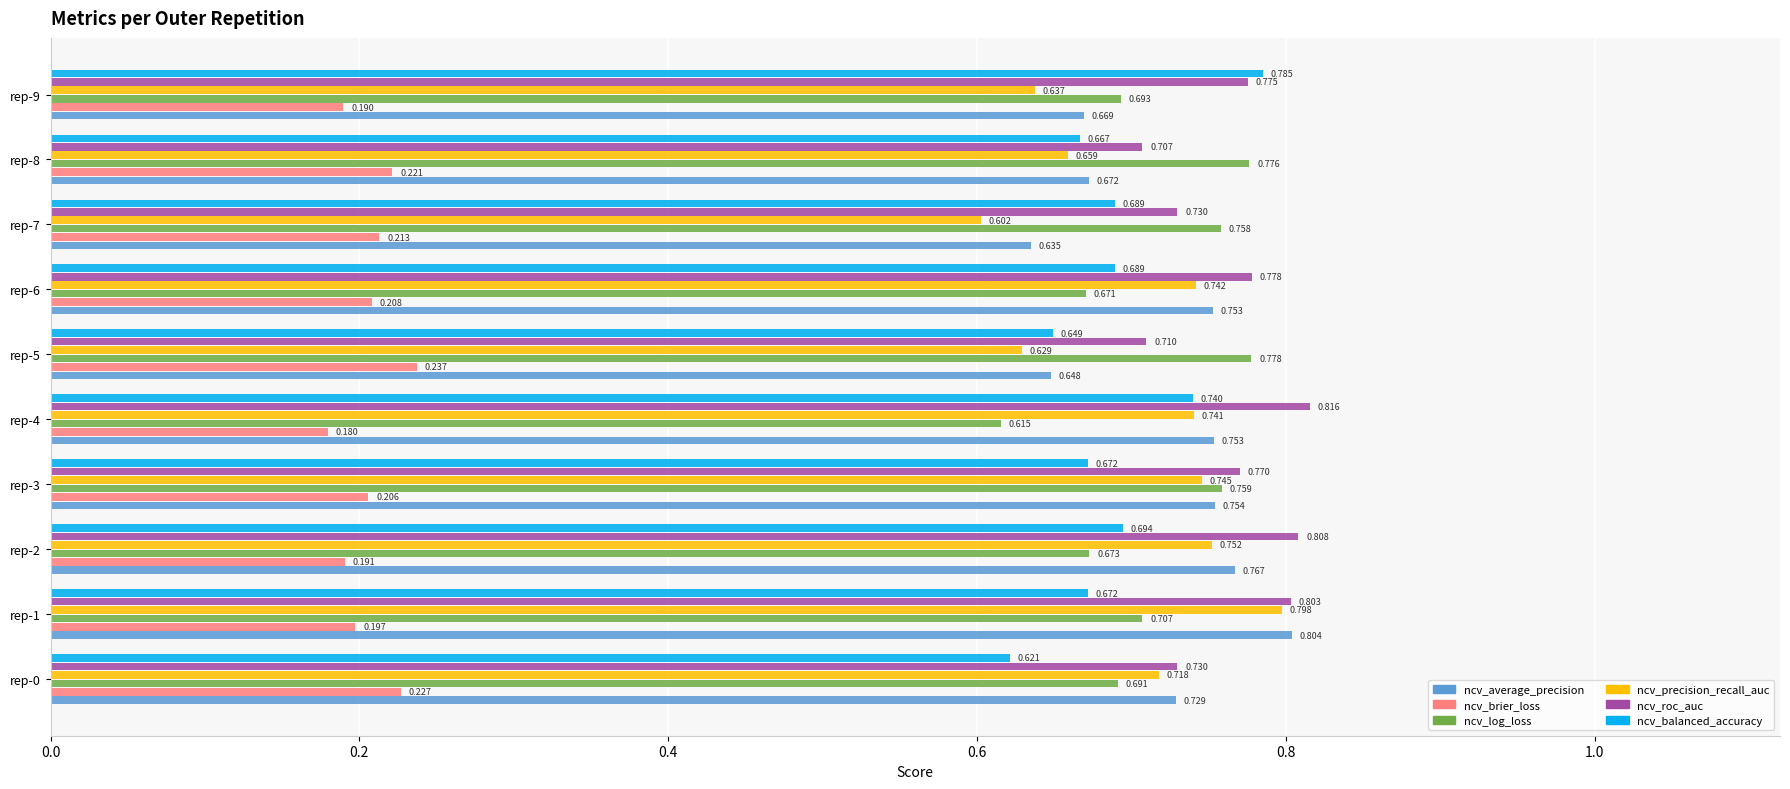

Is the value of ncv_precision_recall_auc at rep-3 greater than the value of ncv_roc_auc at rep-5?

Yes